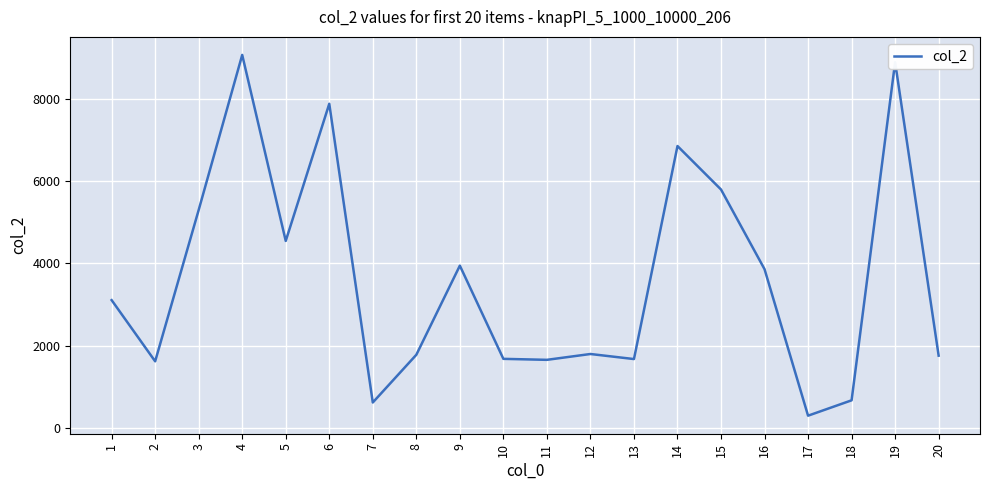

What is the change in value from 4 to 12?

-7278